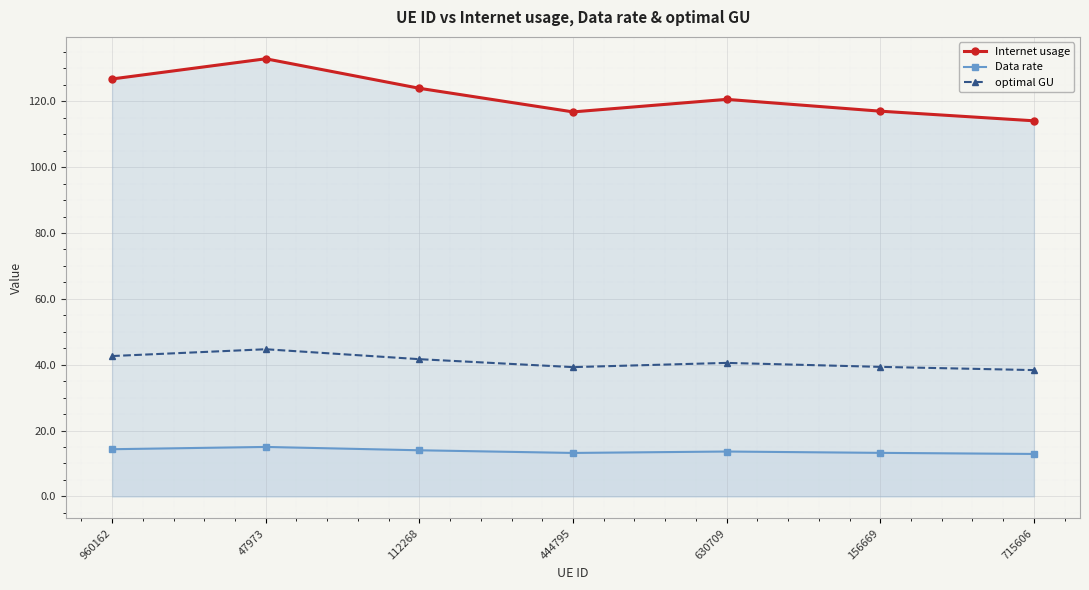

Reading left to right, extract all data points from this chart.

Internet usage: 126.8	132.9	123.9	116.8	120.6	117.0	114.1
Data rate: 14.3	15.0	14.0	13.2	13.6	13.2	12.9
optimal GU: 42.6	44.7	41.7	39.3	40.5	39.3	38.4